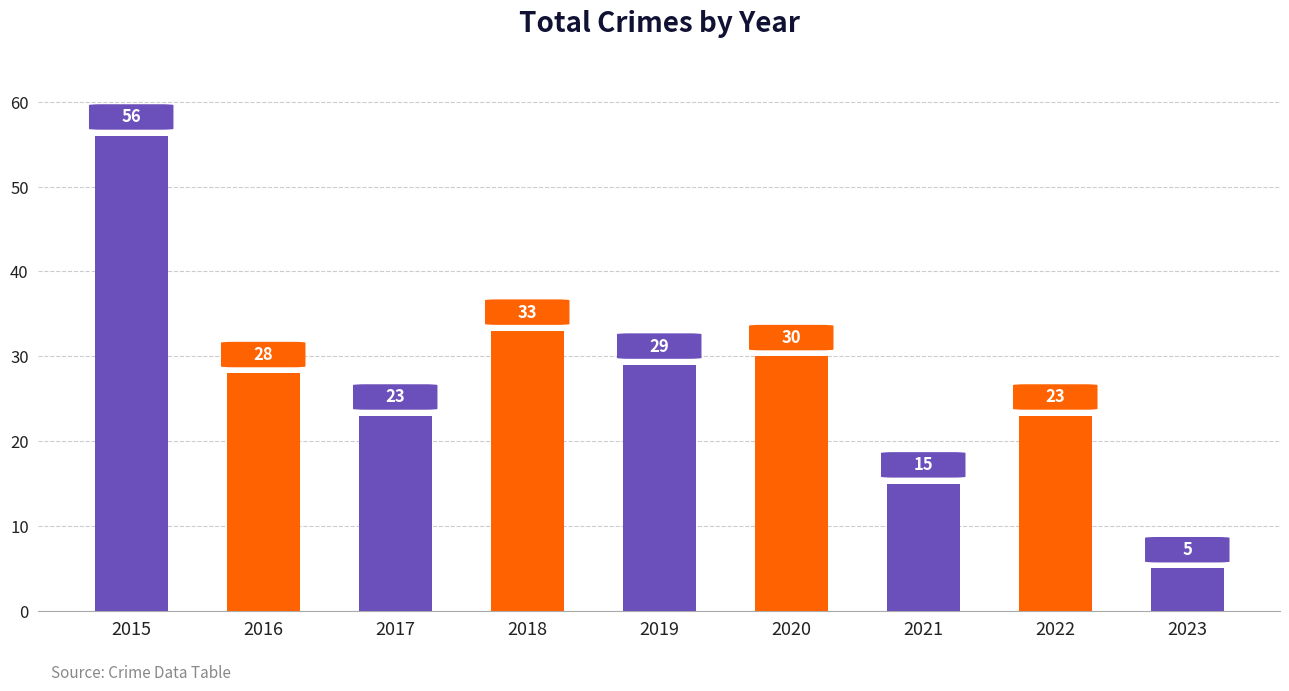

Is it true that the value at 2015 is 56?

True